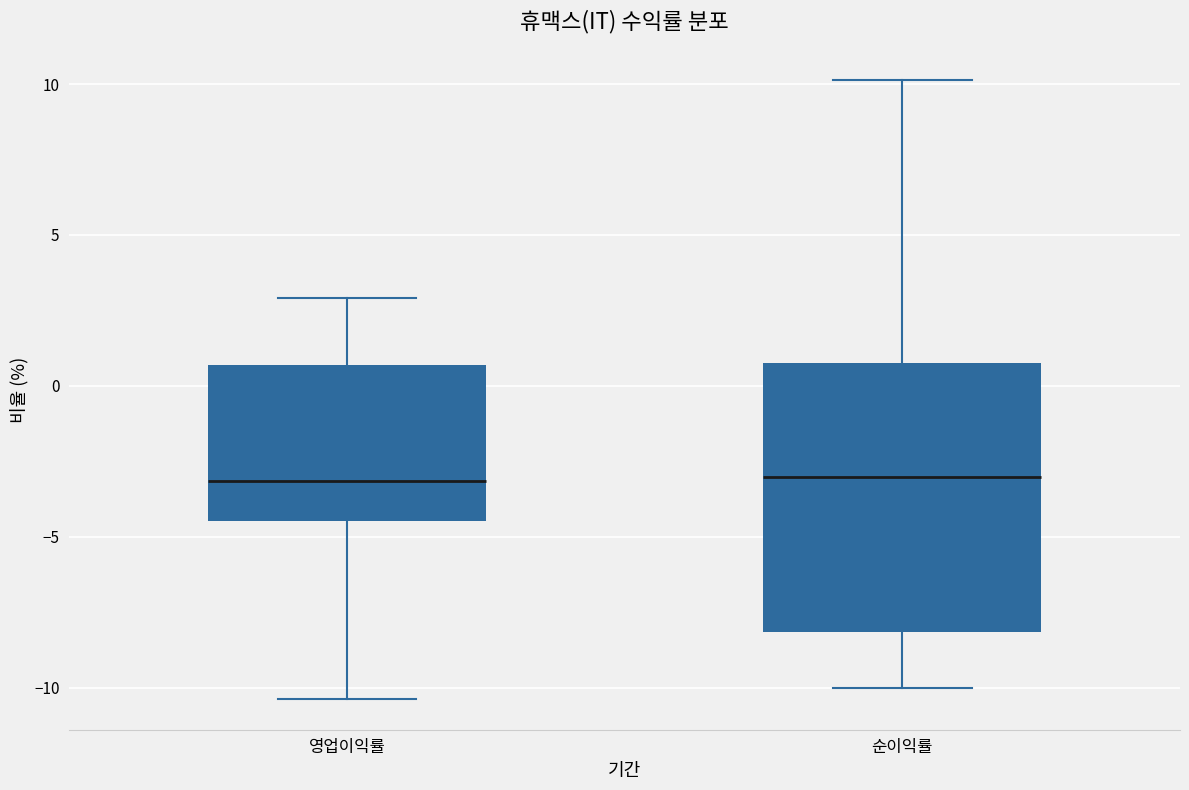

Reading left to right, read every box against the y-axis: the position of its median line, the range the box covers, and the ends of its whiskers. The values are not printed on the chart, so give them approximately, as read against the axis.

영업이익률: median -3.0, box -4.5 to 0.5, whiskers -10.5 to 3.0
순이익률: median -3.0, box -8.0 to 1.0, whiskers -10.0 to 10.0